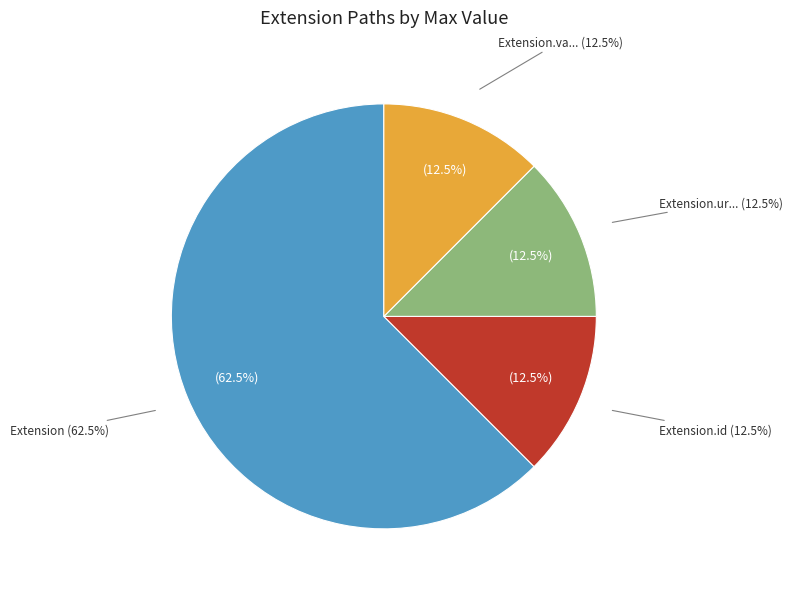

Does Extension.extension account for over 50% of the chart?

No